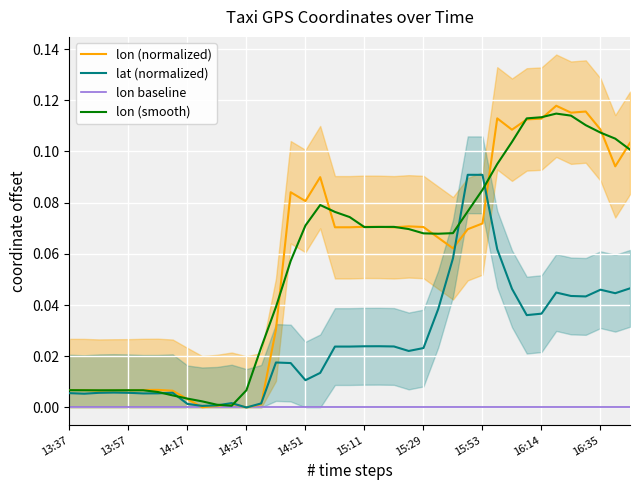

The value of lon baseline at 14:17 is 0.0. True or false?

True